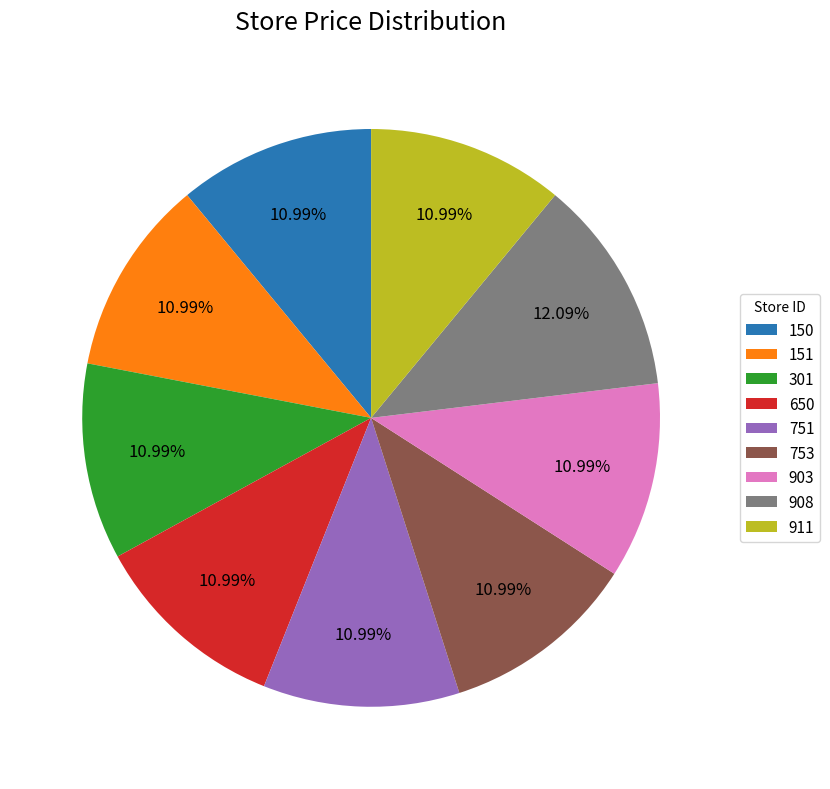

Does 650 represent more than half of the total?

No